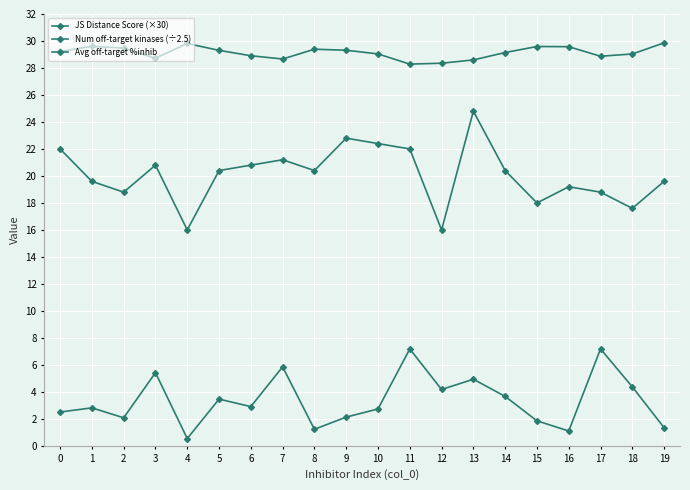

True or false: Avg off-target %inhib and JS Distance Score (×30) intersect in this chart.

False